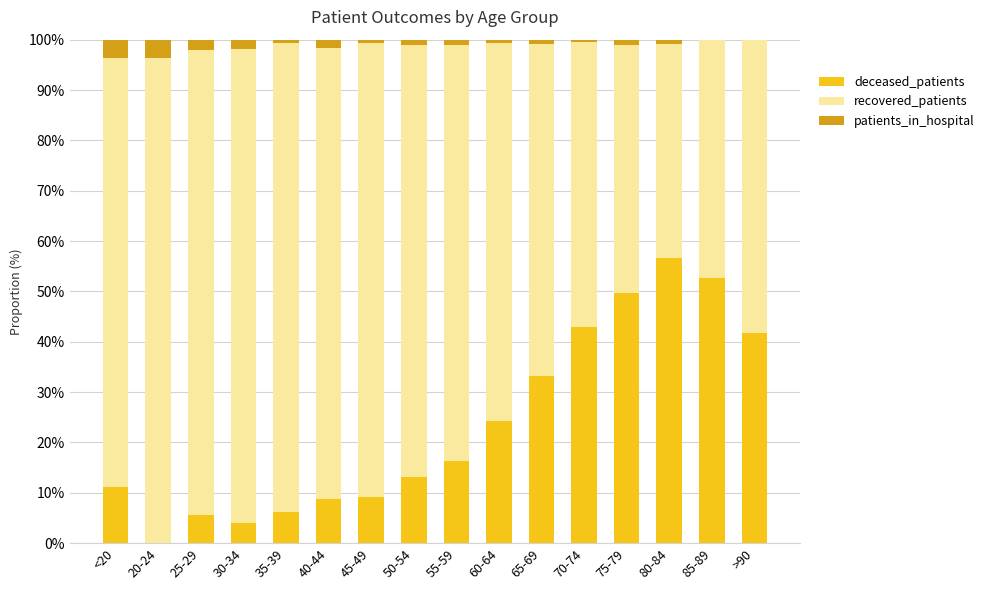

Are the bars horizontal?

No